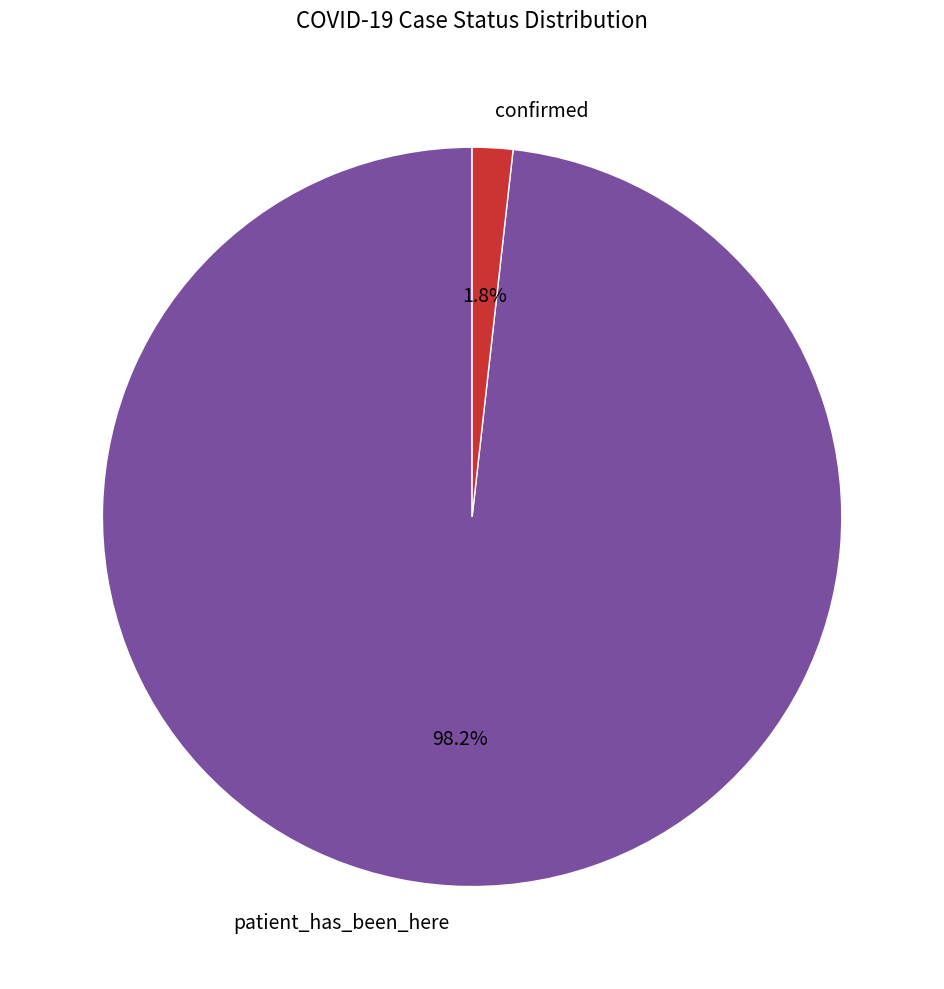

Does patient_has_been_here account for over 50% of the chart?

Yes